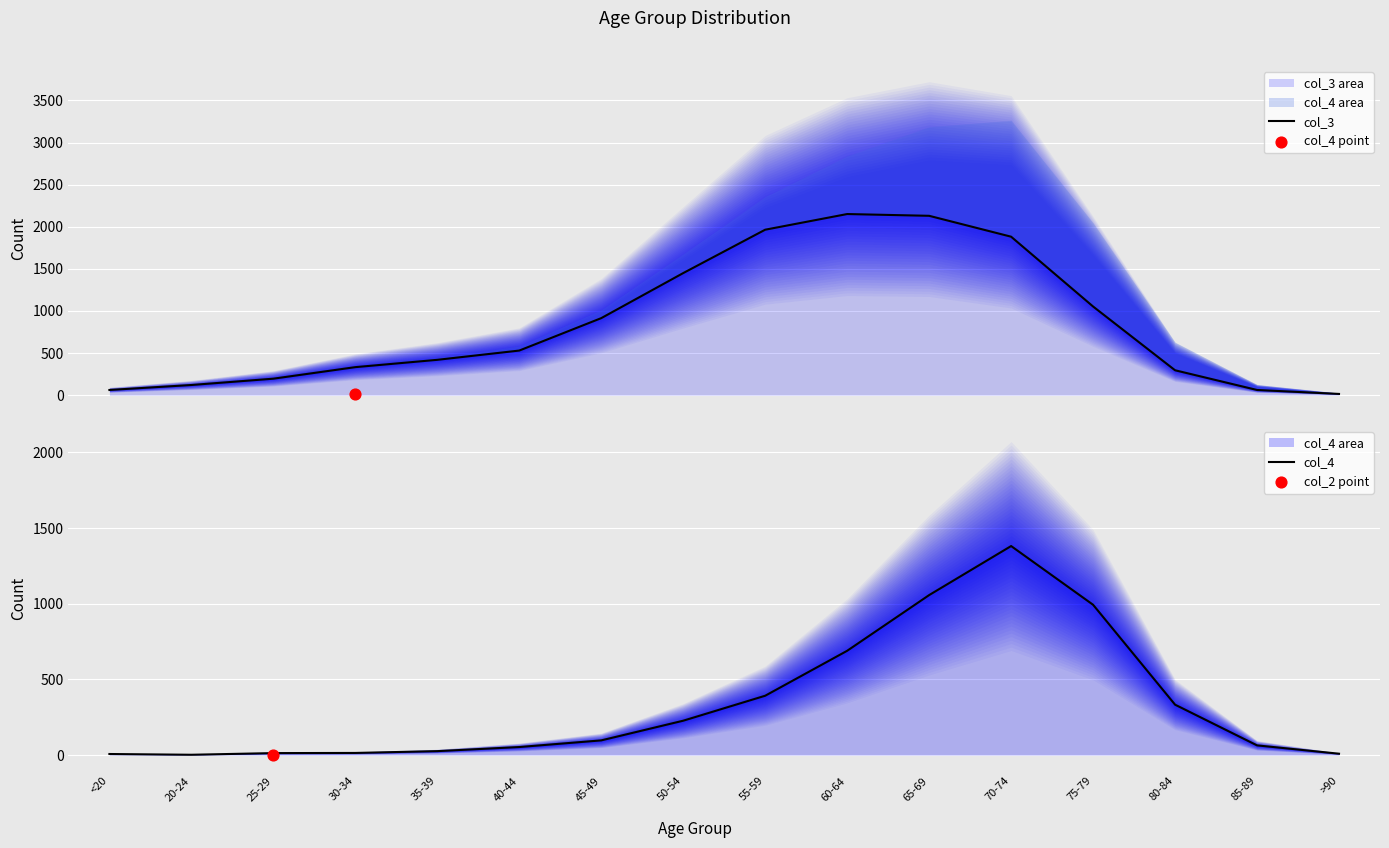

Which series has the largest Y range (max minus min)?

col_3